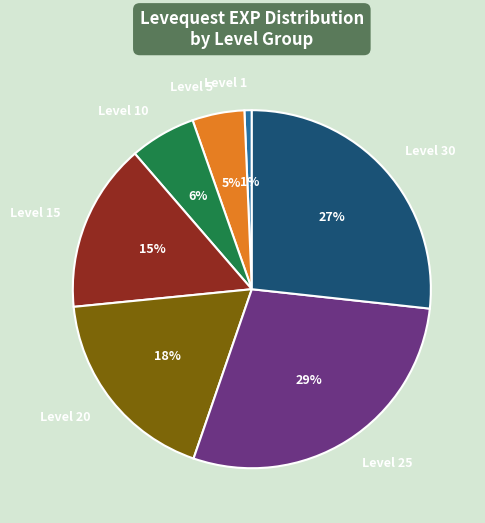

To the nearest percent, what is the difference between the Level 25 and Level 5 slice percentages?

24%